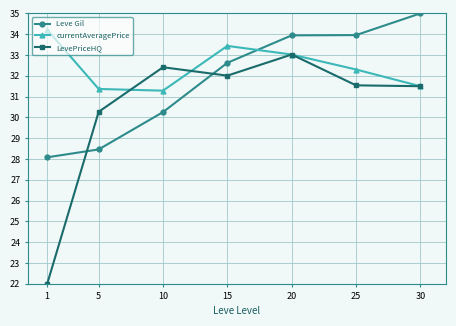

True or false: LevePriceHQ and Leve Gil cross at least once.

True